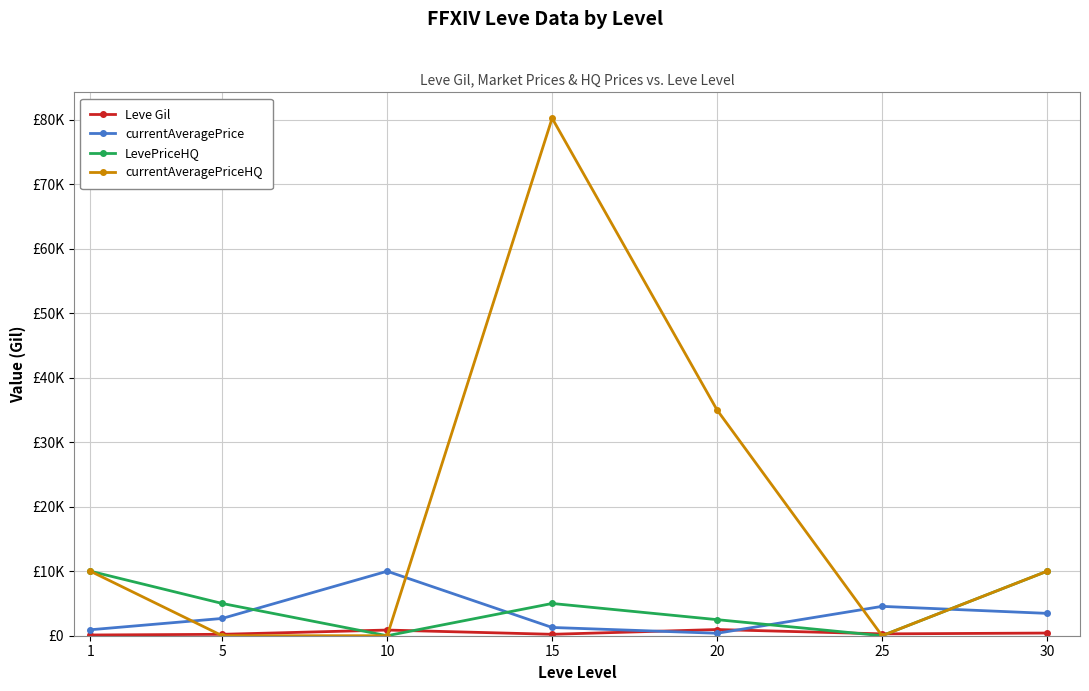

At how many categories does at least one series exceed 39676?

1